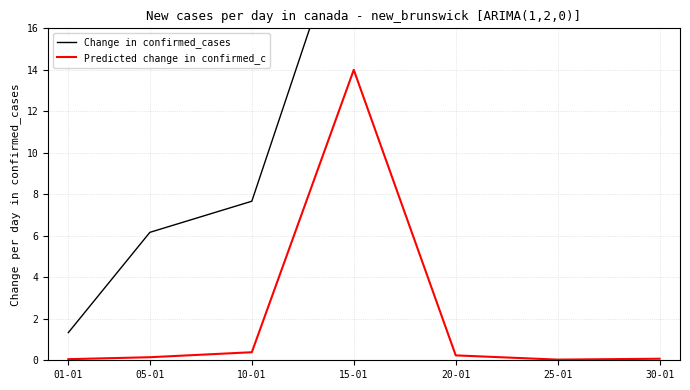

What is the label of the 7th point from the left?

30-01